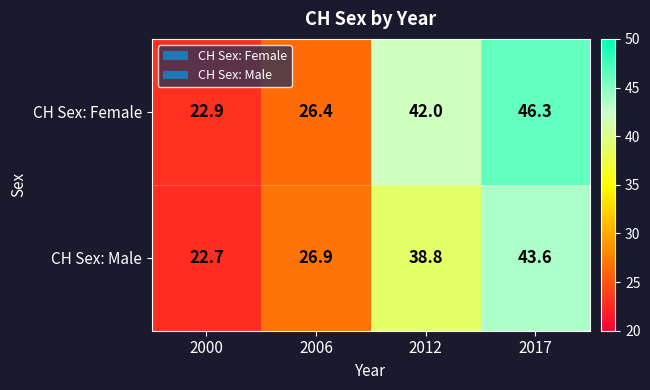

Which series has the largest range (max minus min)?

CH Sex: Female